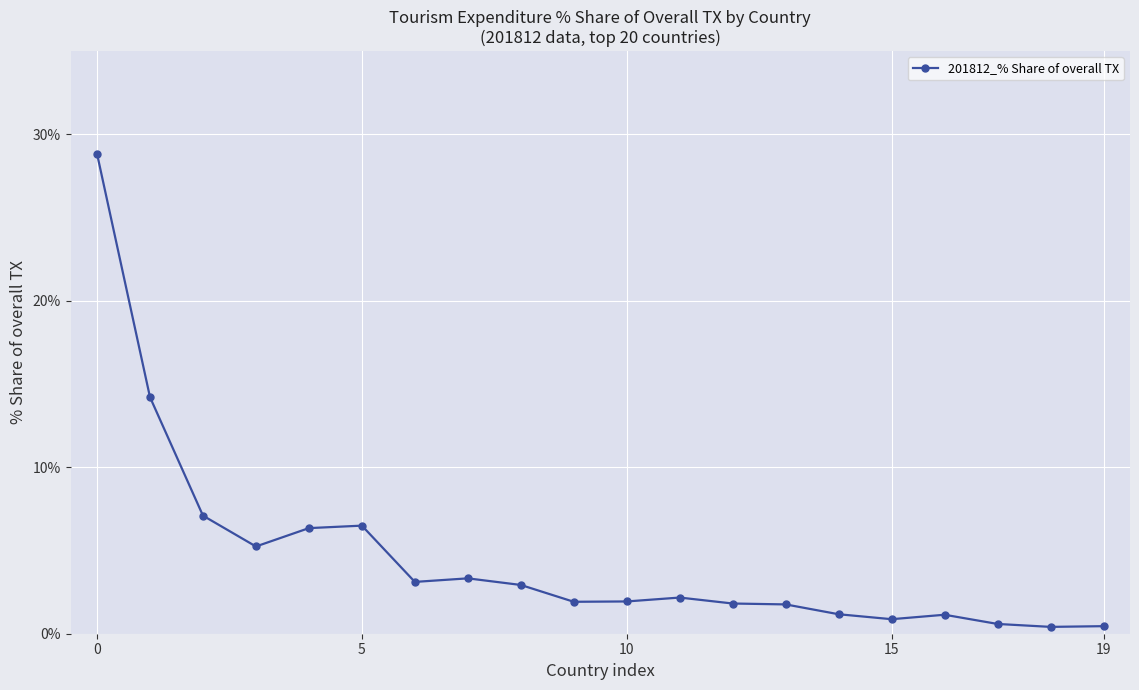

What is the maximum value shown in the chart?

28.8